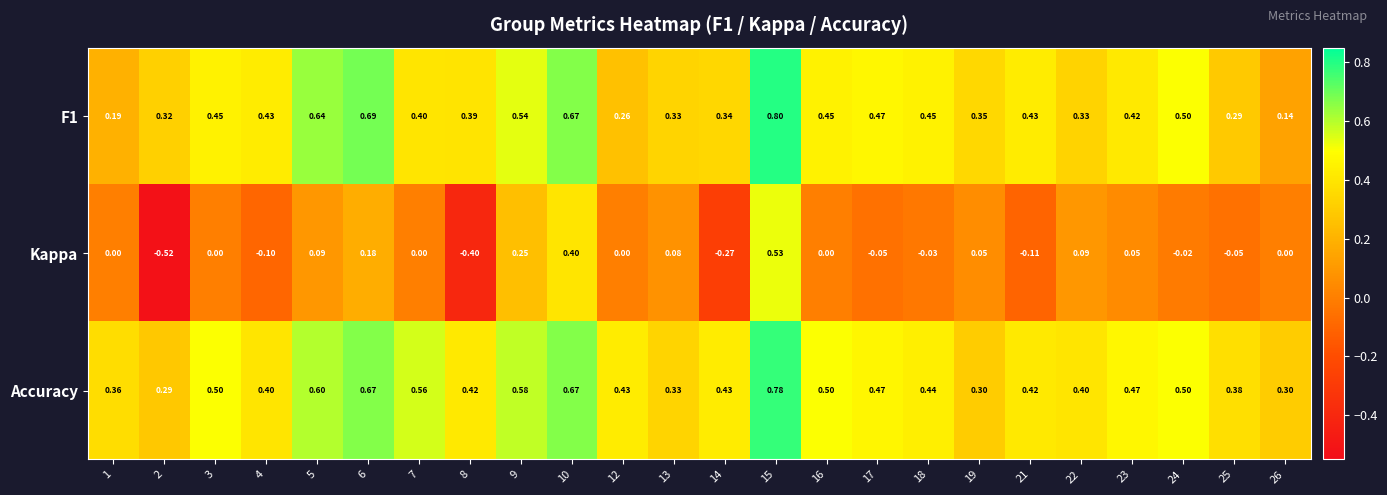

Which series has the largest total across all categories?

Accuracy